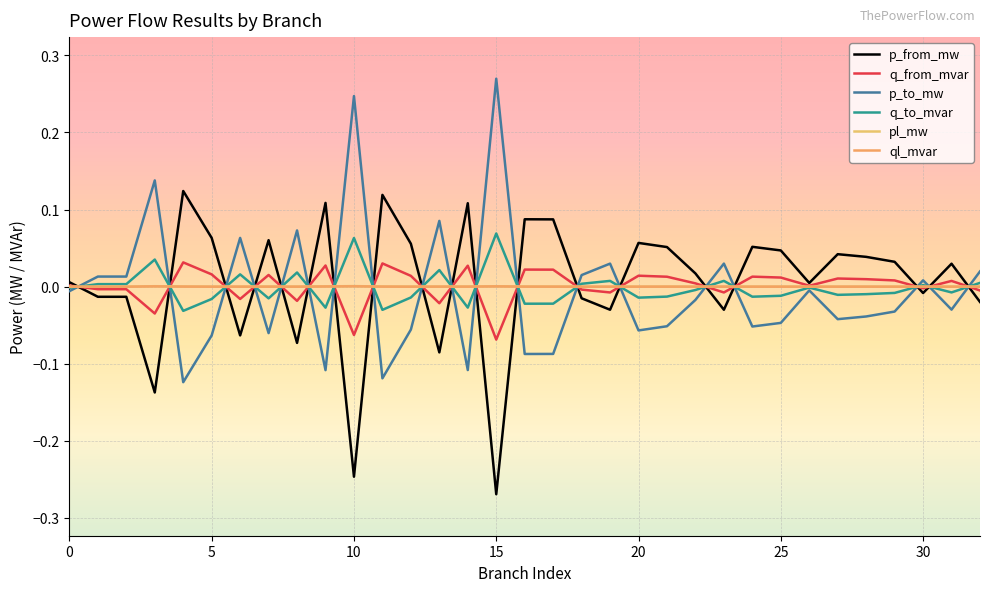

Is this an area chart (filled region under the line)?

No